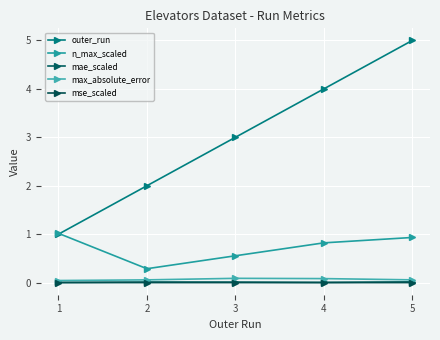

What is the sum of all outer_run values?

15.0